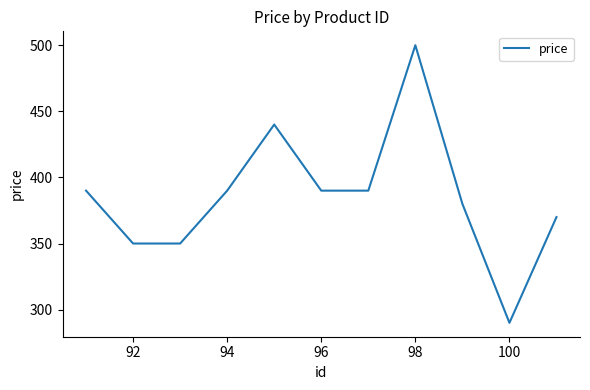

What is the greatest value displayed?

500